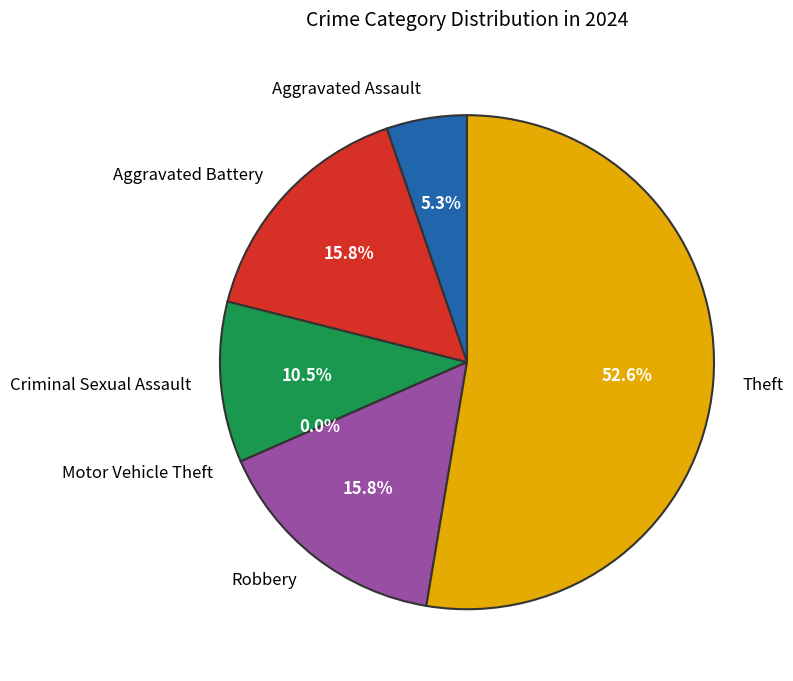

Is Theft the majority of the pie?

Yes